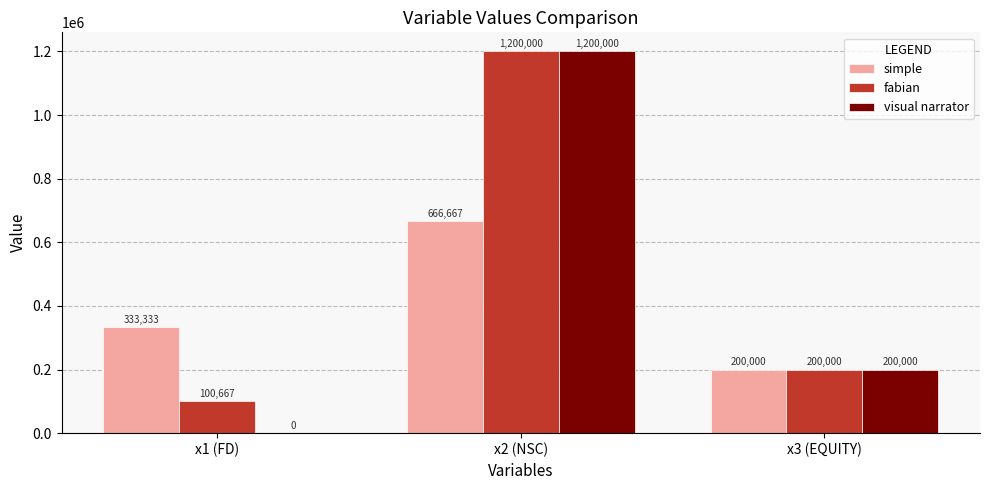

Which series changed the most between x1 (FD) and x2 (NSC)?

visual narrator